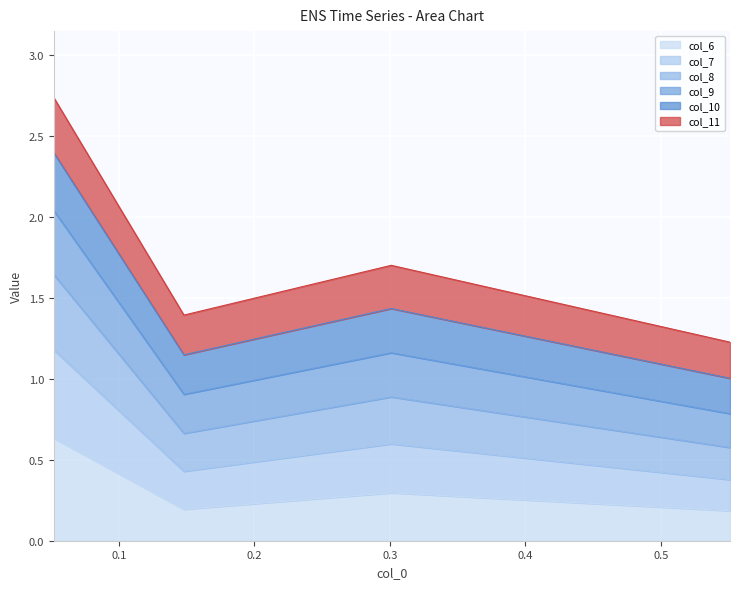

List the labels in order of col_9 value, smallest first.

0.551, 0.148, 0.301, 0.052